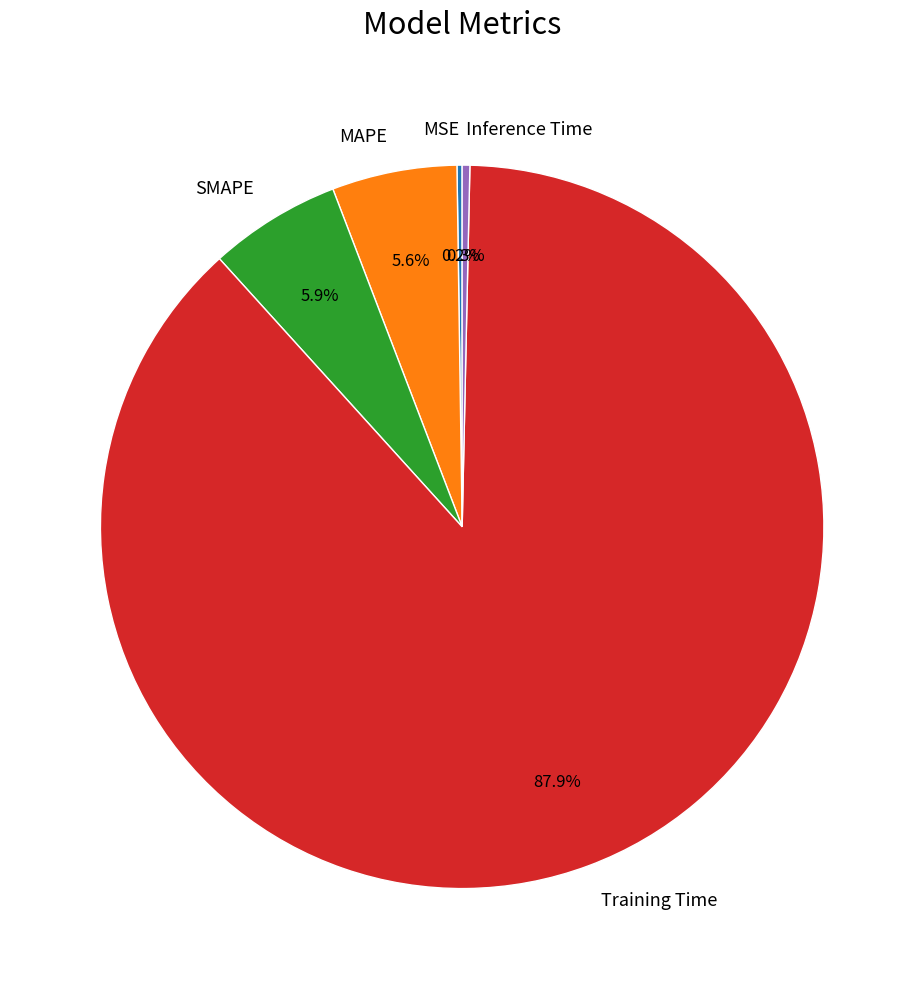

What is the largest slice in the pie chart?

Training Time